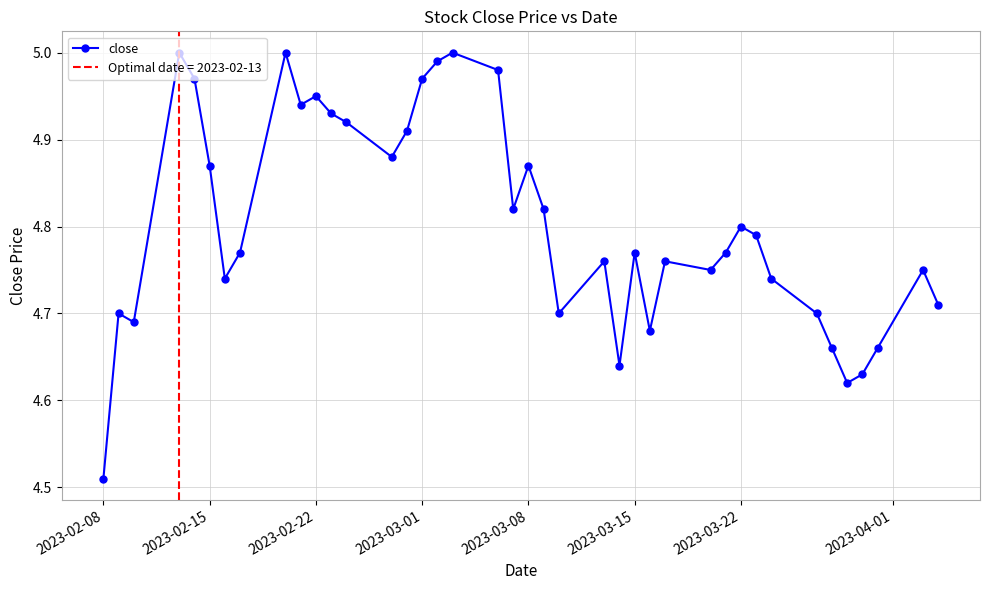

At which label does close reach its minimum?

2023-02-08